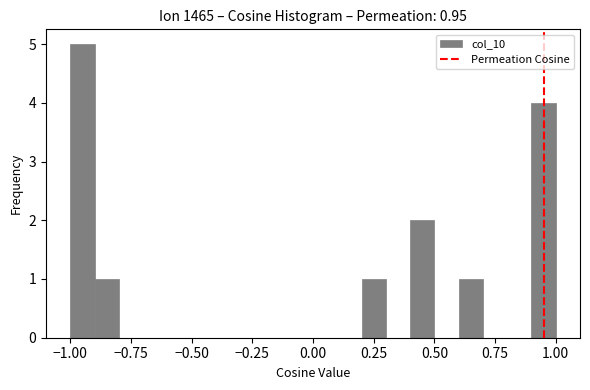

Read against the x-axis, roughly where is the centre of the tallest bar?

-0.95